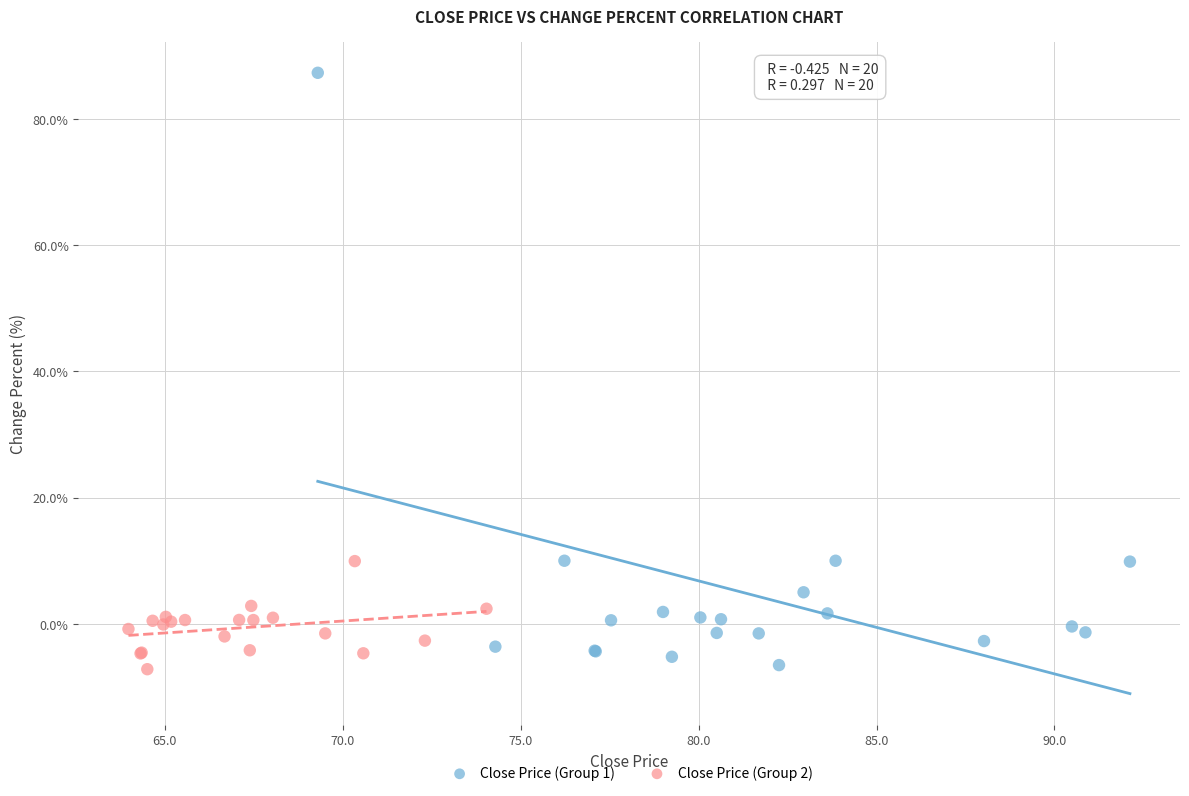

Which series contains the highest Y value?

Close Price (Group 1)